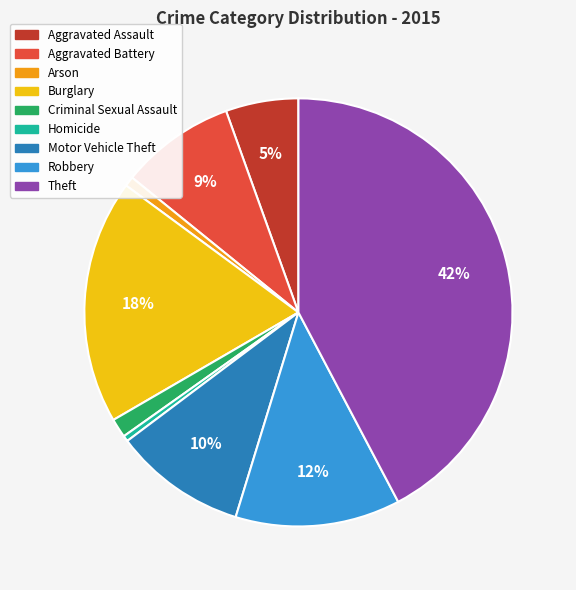

The Arson slice represents 1% of the pie. True or false?

True